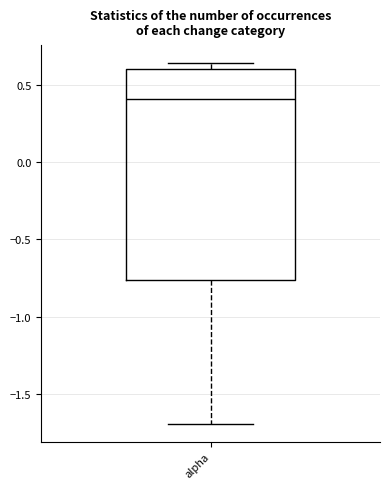

Transcribe this box plot: give where the median line is, the range the box spans, and where the two whiskers end, as read against the y-axis. The values are not printed on the chart, so give them approximately, as read against the axis.

median 0.40, box -0.75 to 0.60, whiskers -1.70 to 0.65